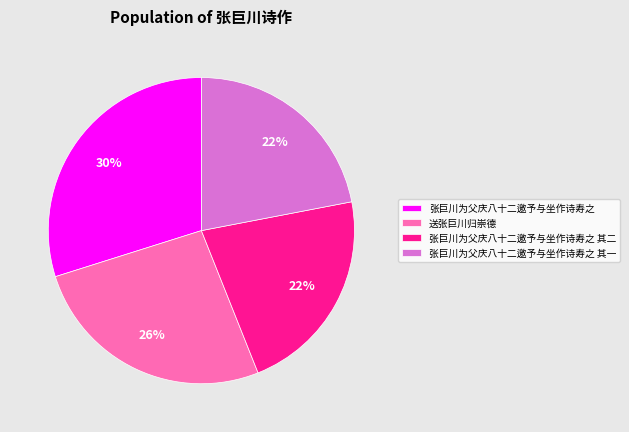

The 张巨川为父庆八十二邀予与坐作诗寿之 其二 slice represents 36% of the pie. True or false?

False